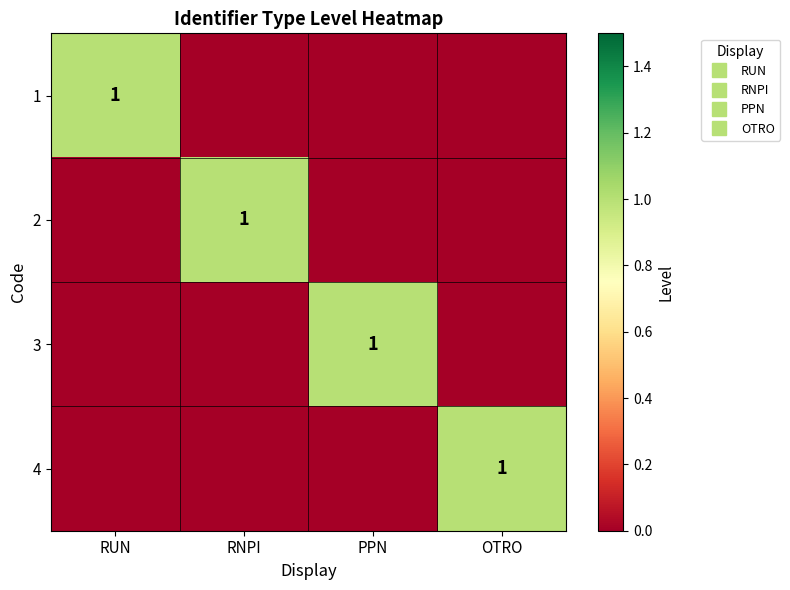

What is the difference between the 3 values at RUN and PPN?

1